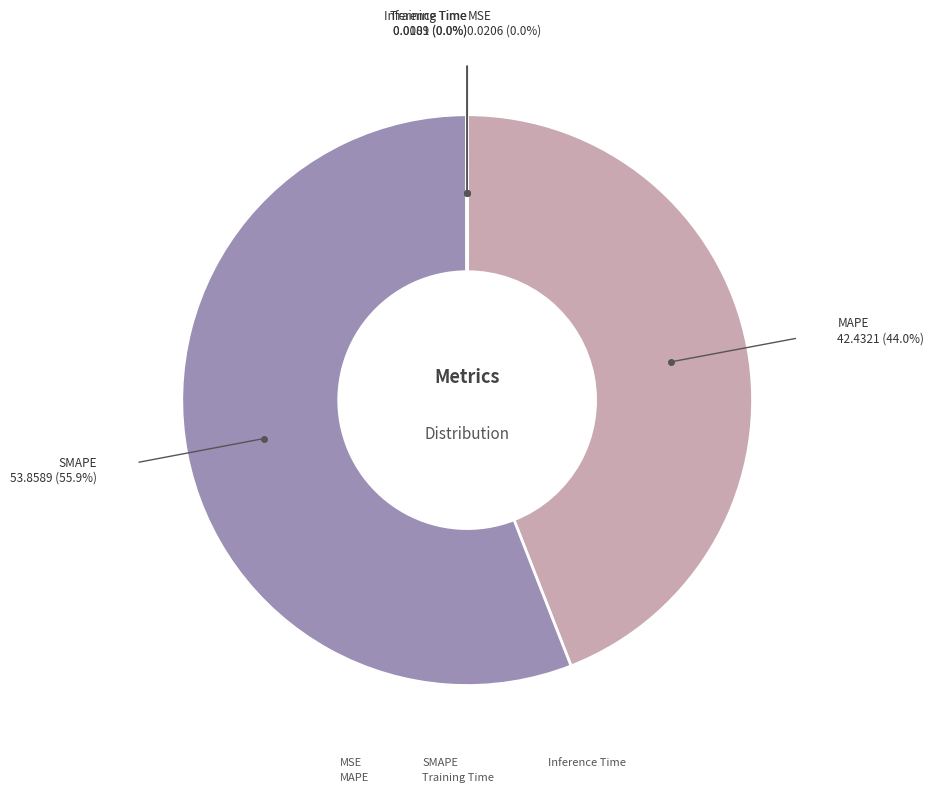

What is the largest slice in the pie chart?

SMAPE